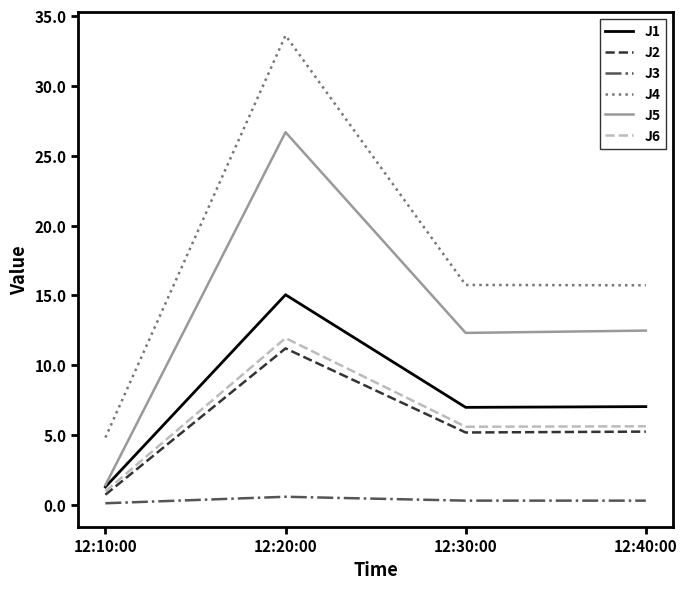

Which series has the widest spread of values?

J4